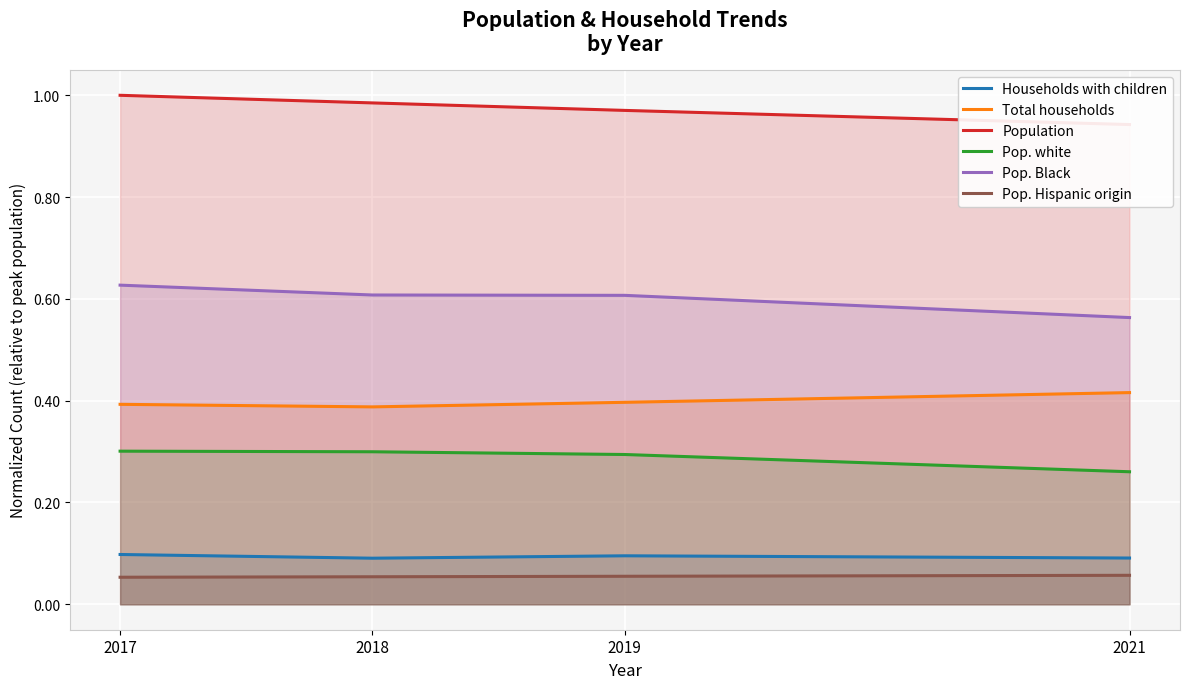

The Population series shows 1.6 at 2018. True or false?

False